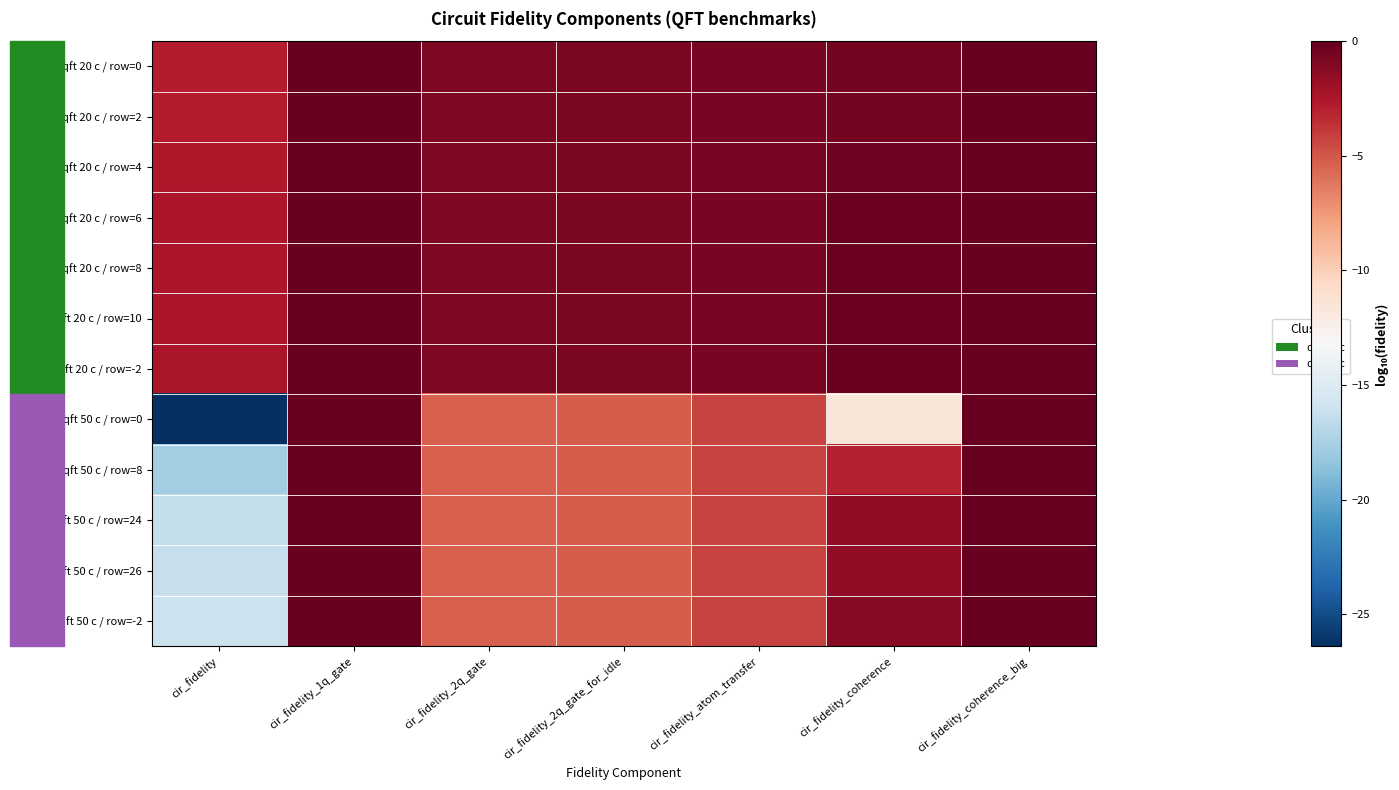

Which series changed the most between cir_fidelity_2q_gate_for_idle and cir_fidelity_coherence?

qft 50 c / row=0